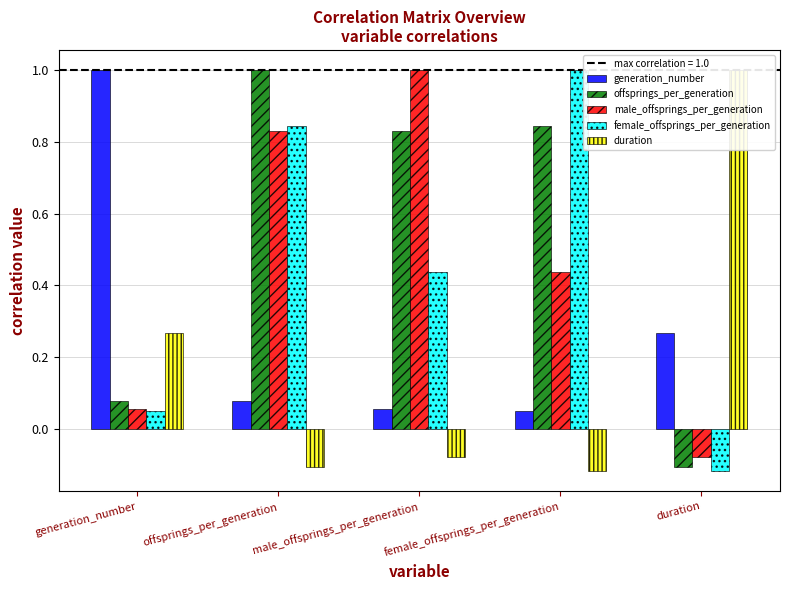

What is the sum of all offsprings_per_generation values?

2.6